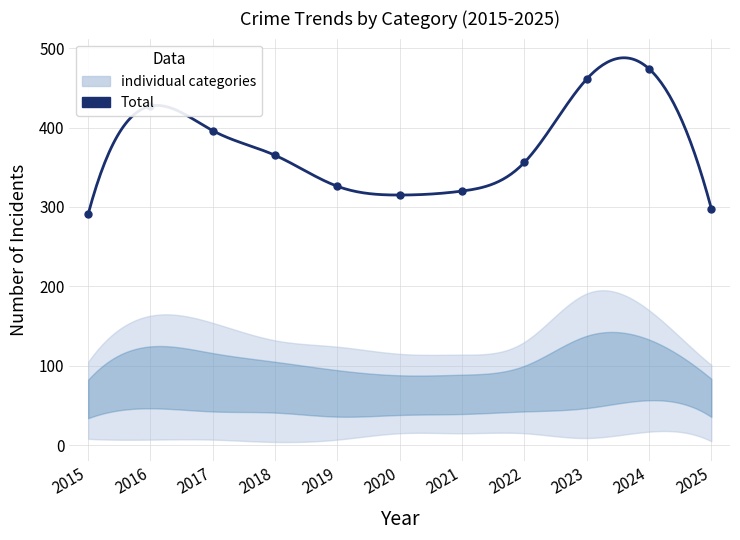

What is the sum of the values at 2025 and 2019?

624